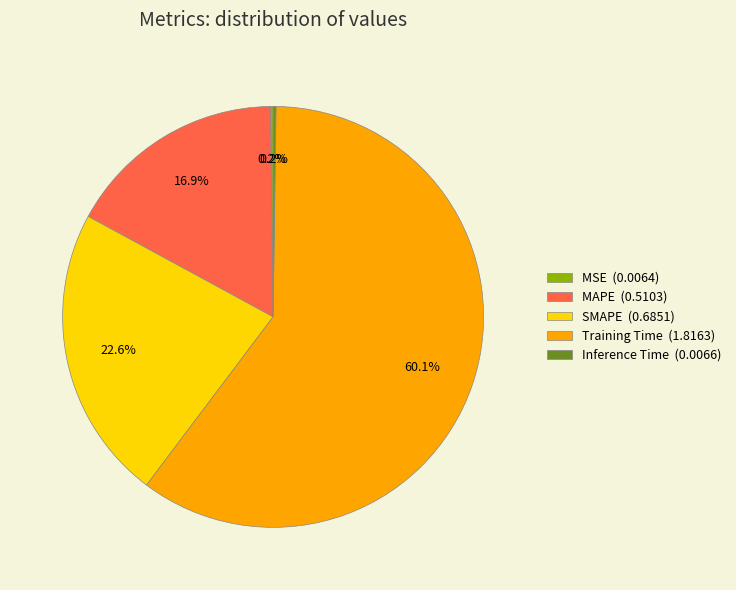

Does any single category account for the majority?

Yes